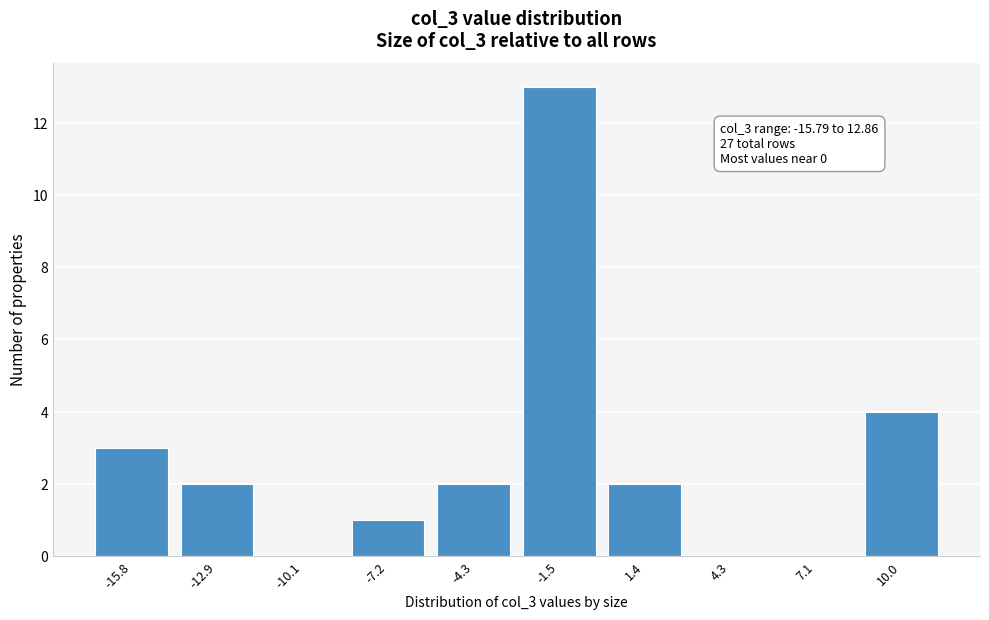

Reading right to left, list all the values displayed in this chart.

10.0=4	7.1=0	4.3=0	1.4=2	-1.5=13	-4.3=2	-7.2=1	-10.1=0	-12.9=2	-15.8=3